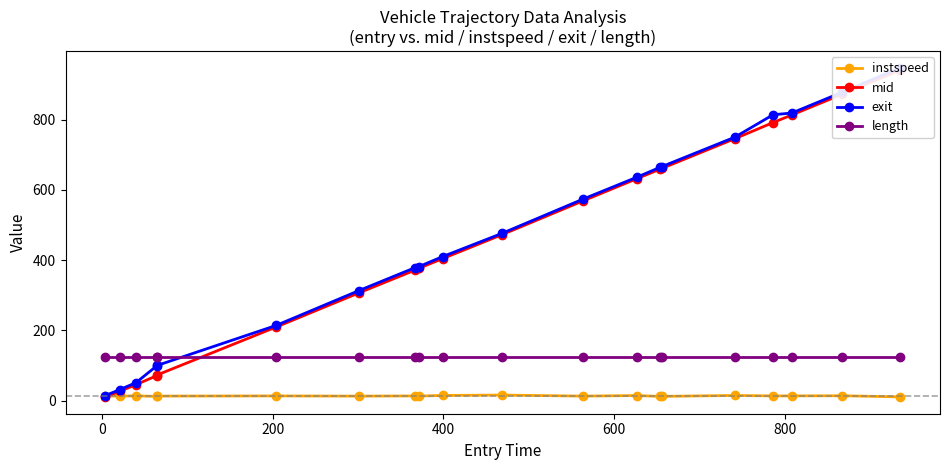

True or false: instspeed and length cross at least once.

False